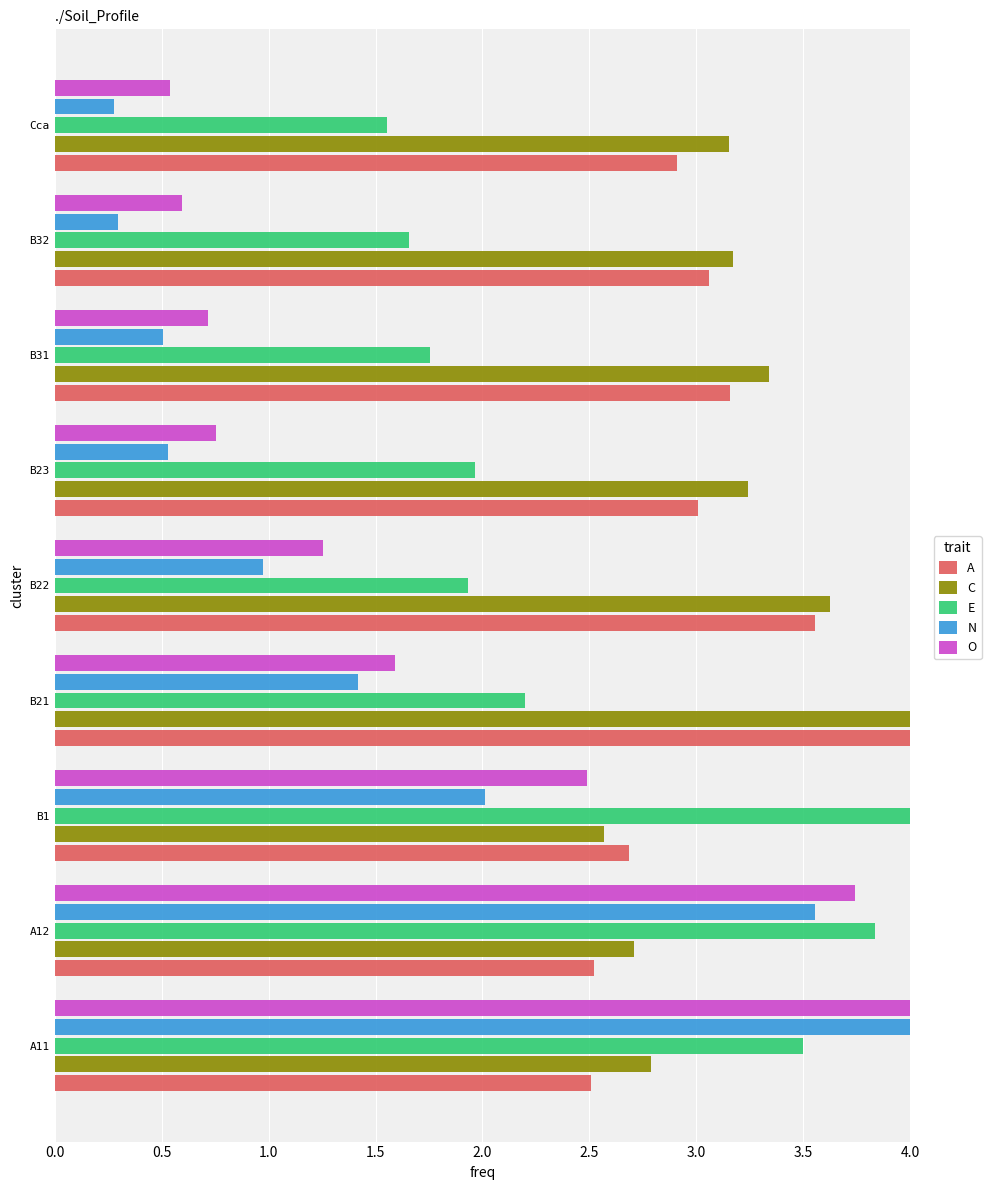

What is the spread (max minus min) of values at B21?

2.6